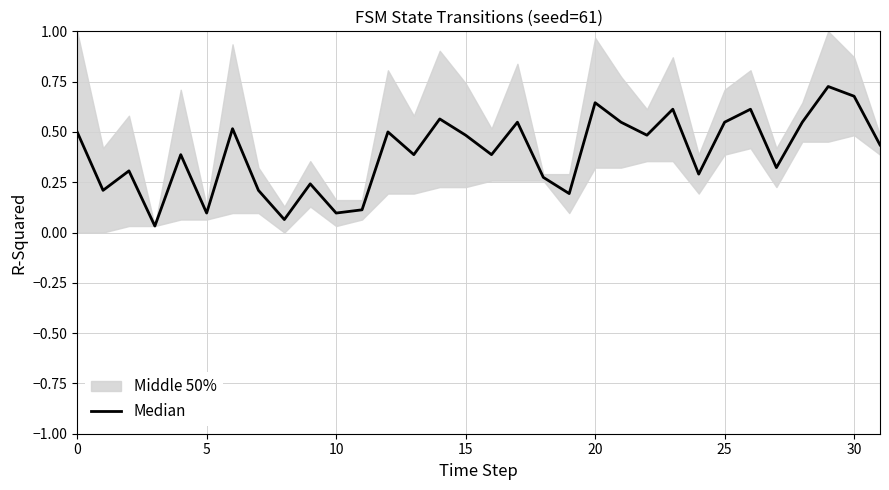

True or false: there are more than 0 points higher than both neighbors.

True